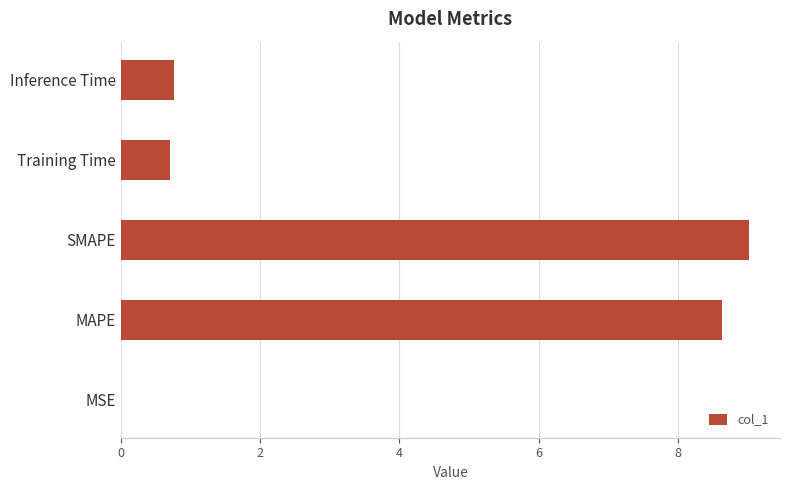

What is the greatest value displayed?

9.0